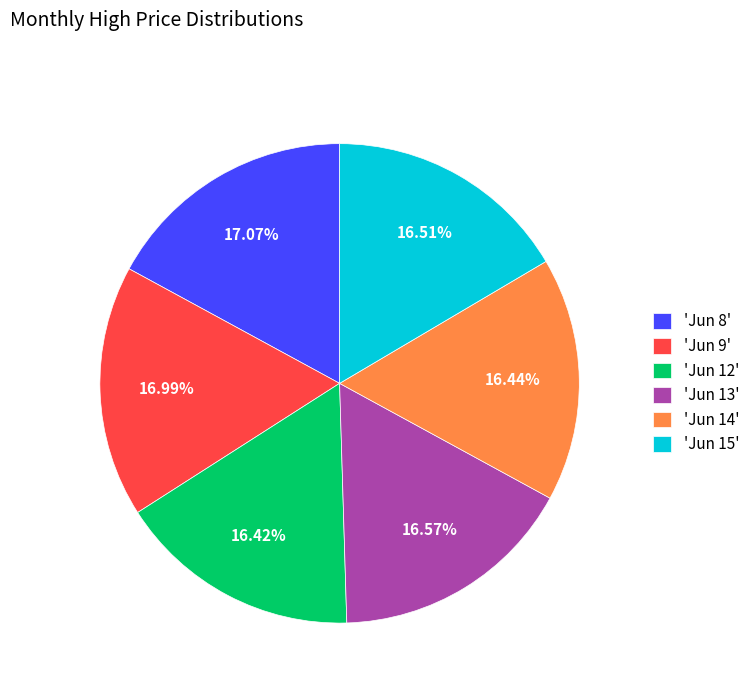

Do 'Jun 13' and 'Jun 8' together represent more than half of the pie?

No